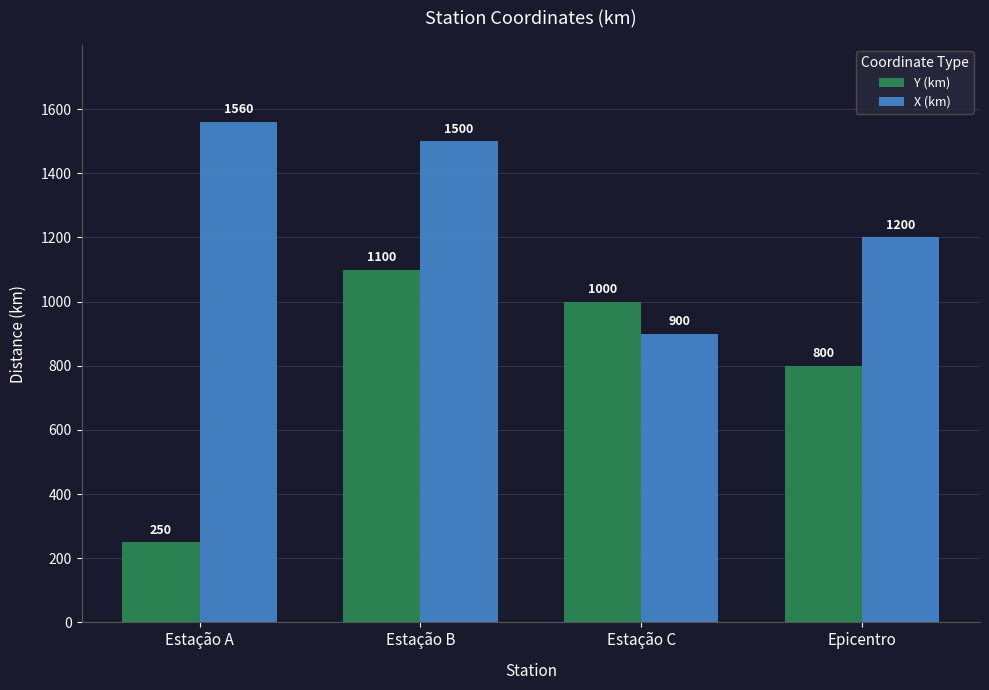

What is the value of the Y (km) bar at the 1st from the left?

250